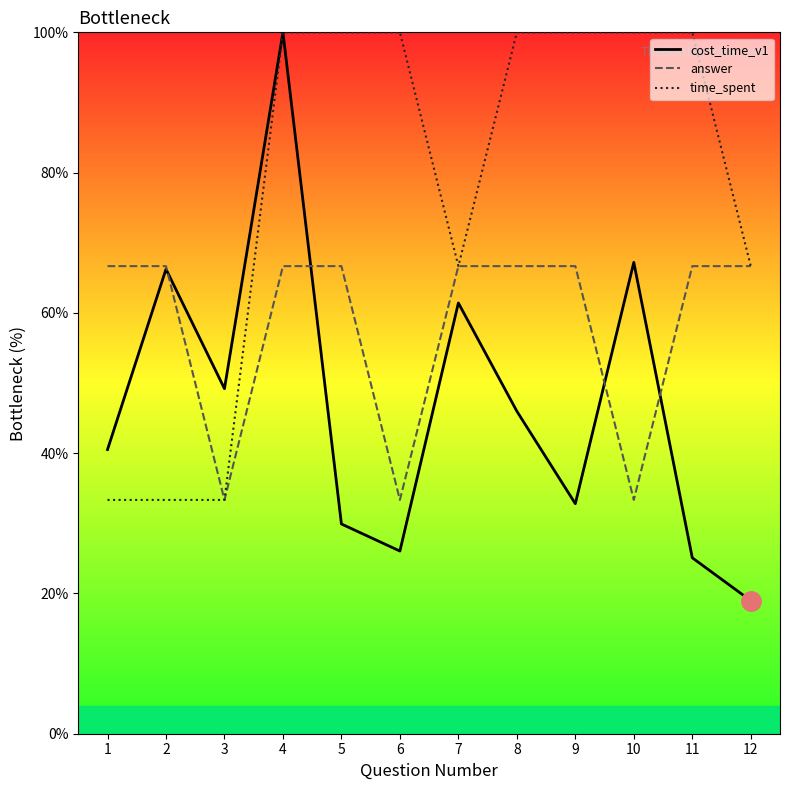

Which has a higher value, 4 or 10?

4